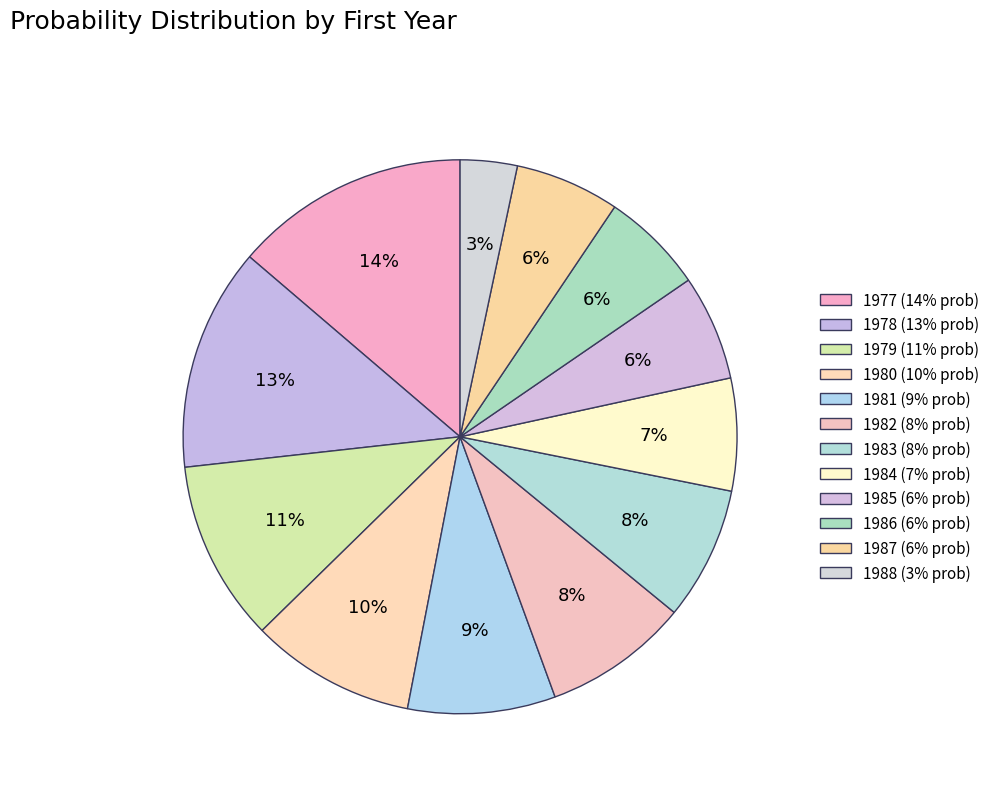

Which category has the biggest portion of the pie?

1977